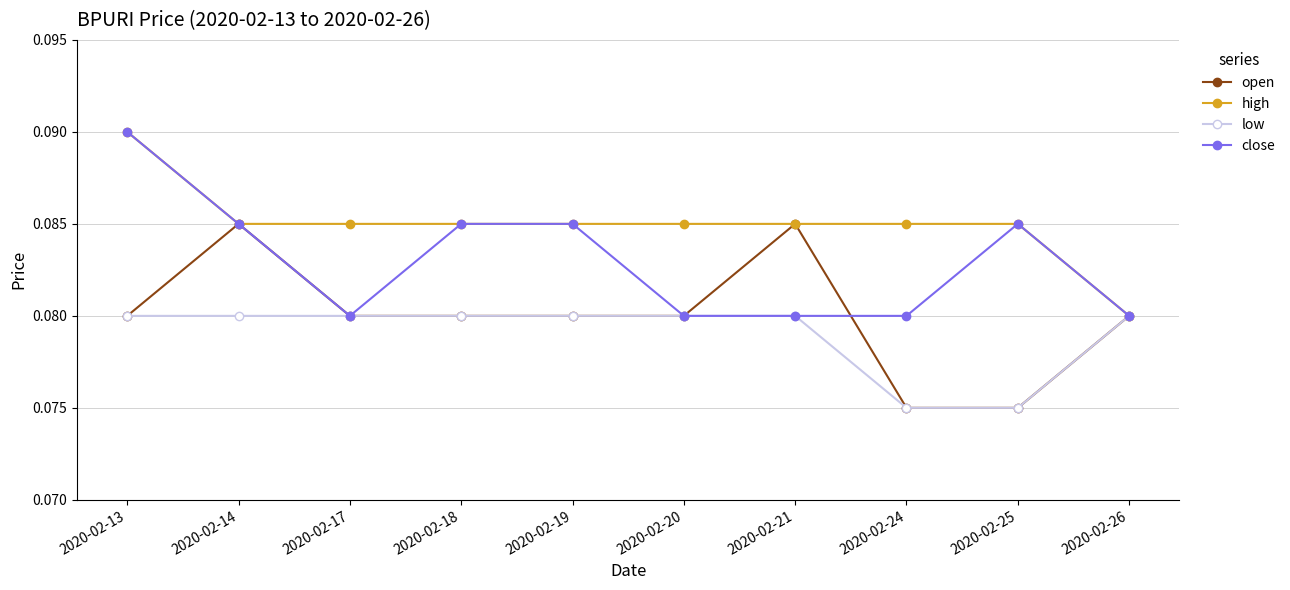

Count the open values in the range 0 to 1.

10